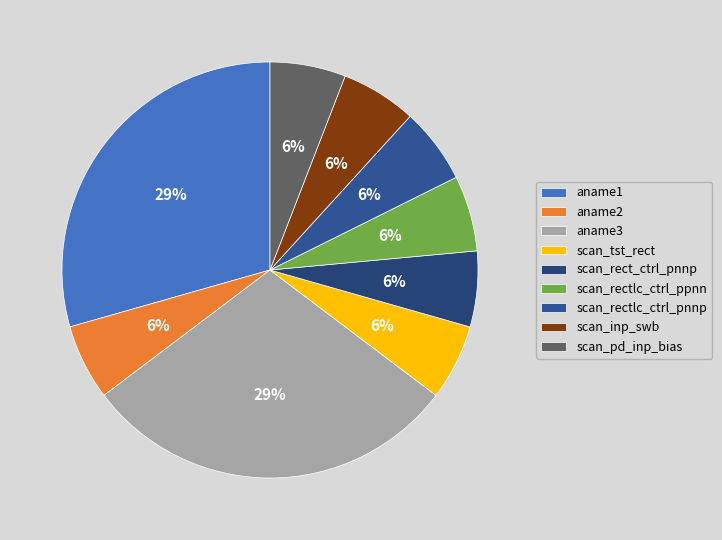

Count the number of slices in the pie.

9